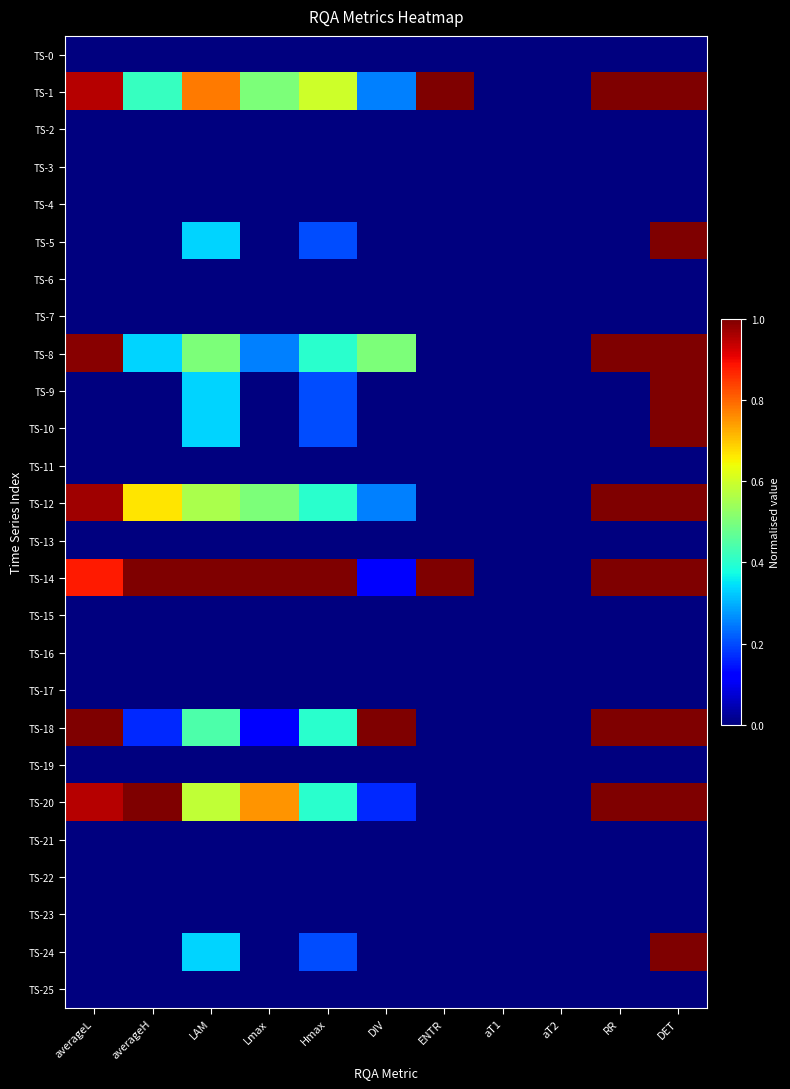

At averageL, list the series in order from largest to smallest.

TS-18, TS-8, TS-12, TS-1, TS-20, TS-14, TS-0, TS-2, TS-3, TS-4, TS-5, TS-6, TS-7, TS-9, TS-10, TS-11, TS-13, TS-15, TS-16, TS-17, TS-19, TS-21, TS-22, TS-23, TS-24, TS-25